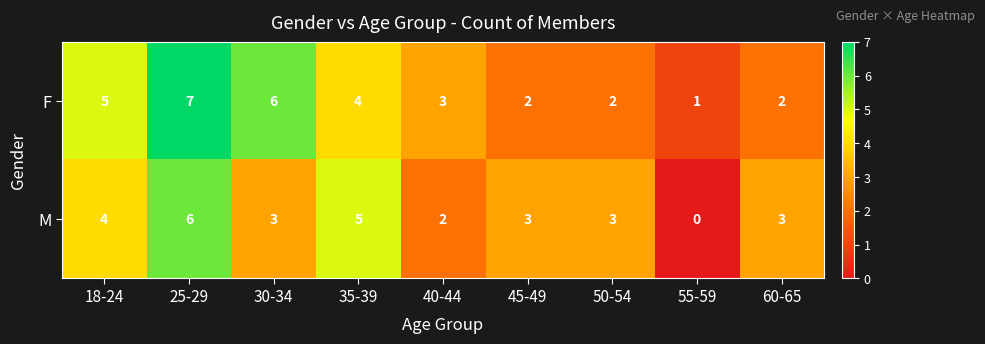

Rank the series by their maximum value, from highest to lowest.

F, M